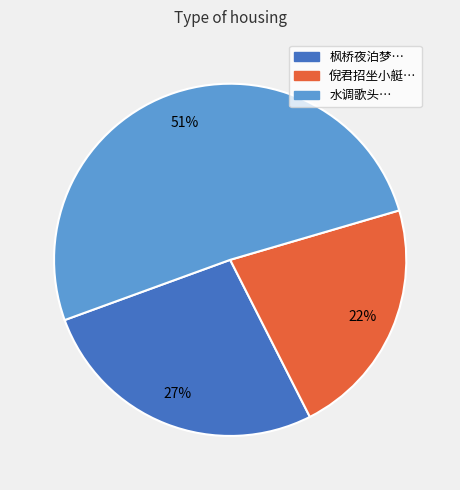

Does any single category account for the majority?

Yes